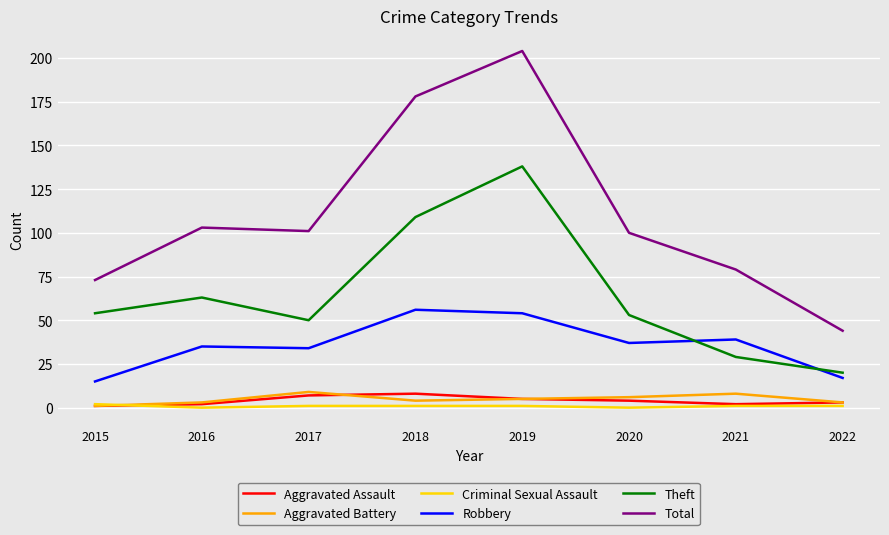

What is the sum of all Criminal Sexual Assault values?

7